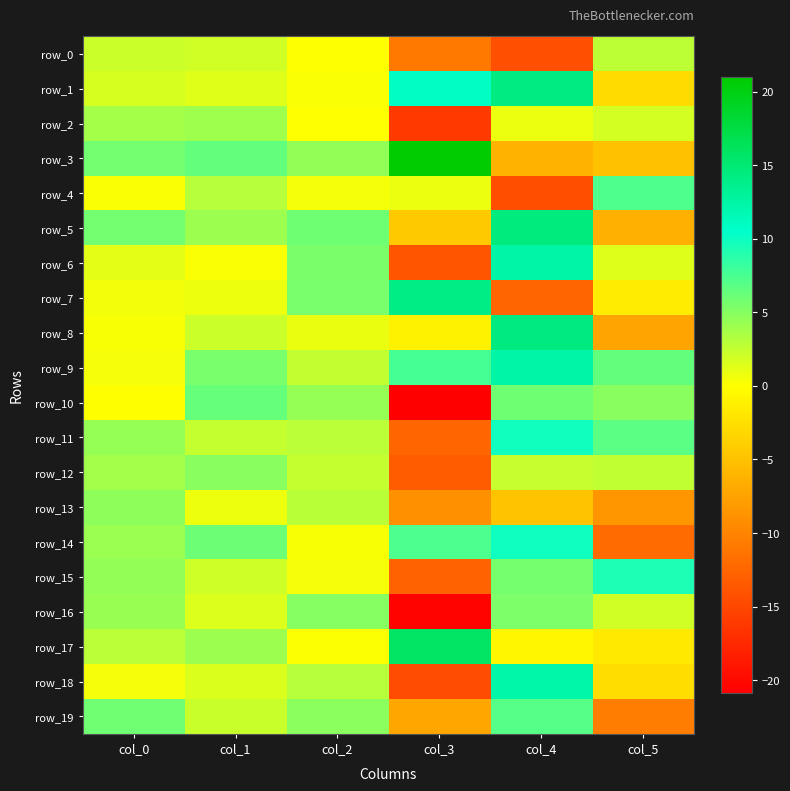

Which series has the largest total across all categories?

row_9